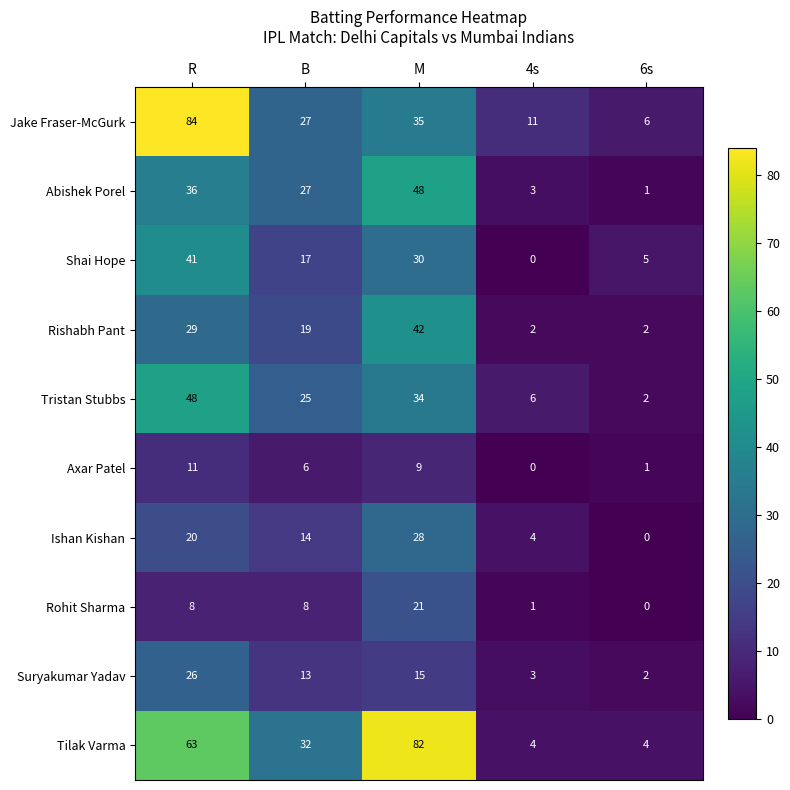

What is the sum of all Abishek Porel values?

115